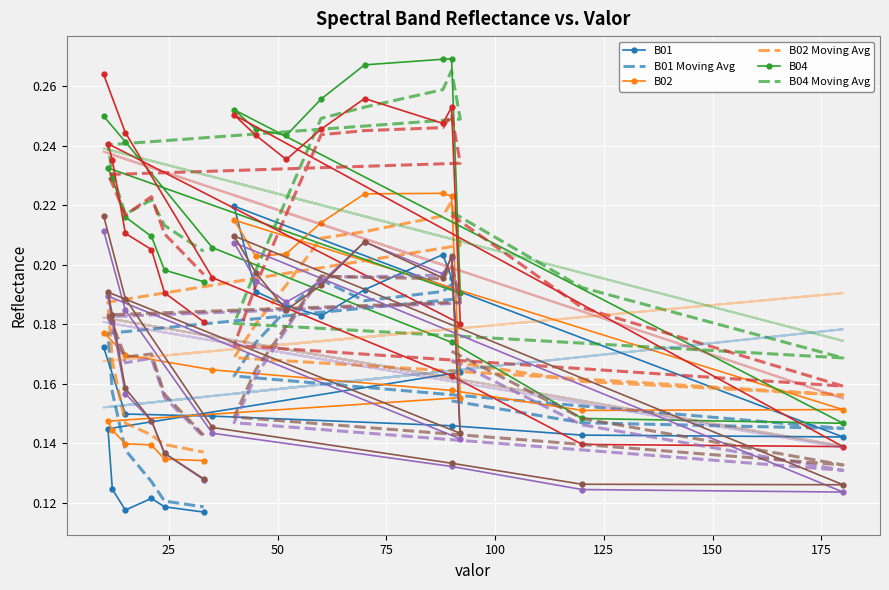

Count the B06 values in the range 0 to 1.

20